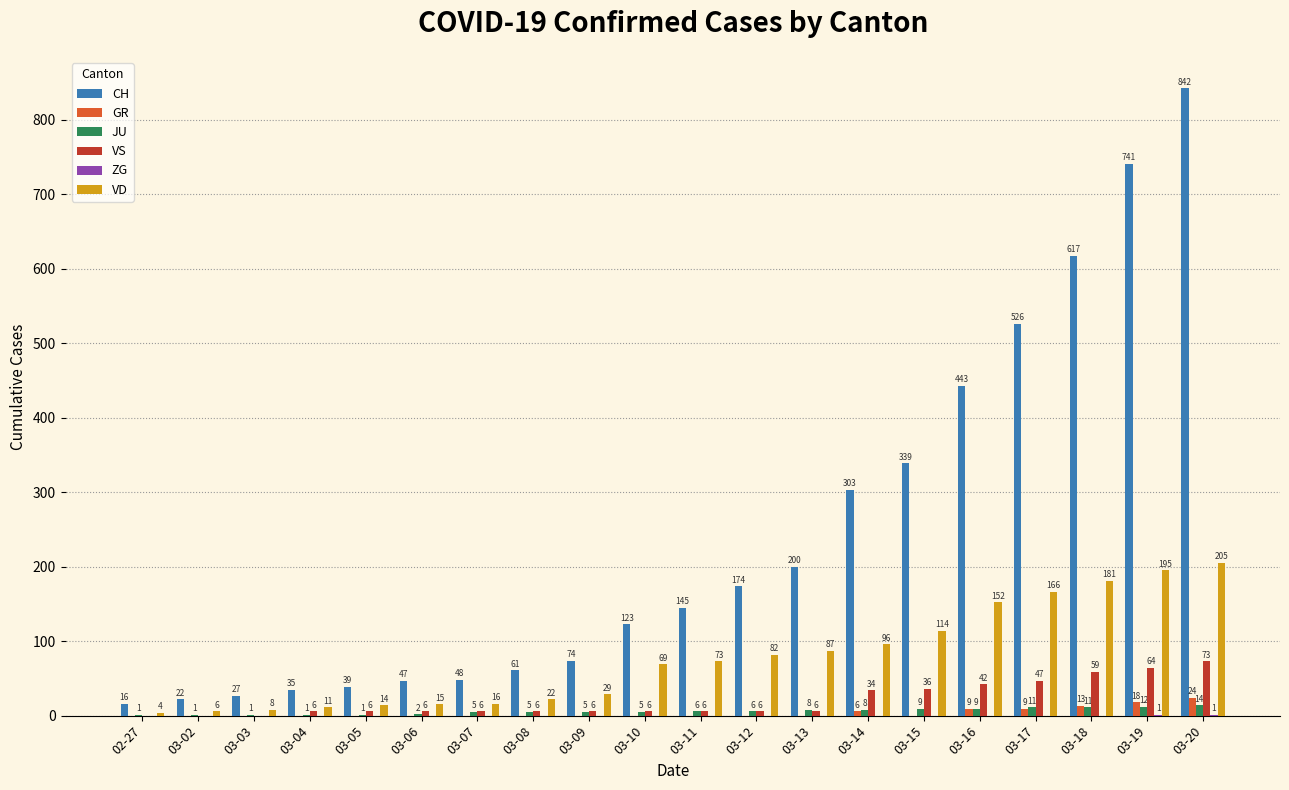

At which category does the chart reach its peak across all series?

03-20